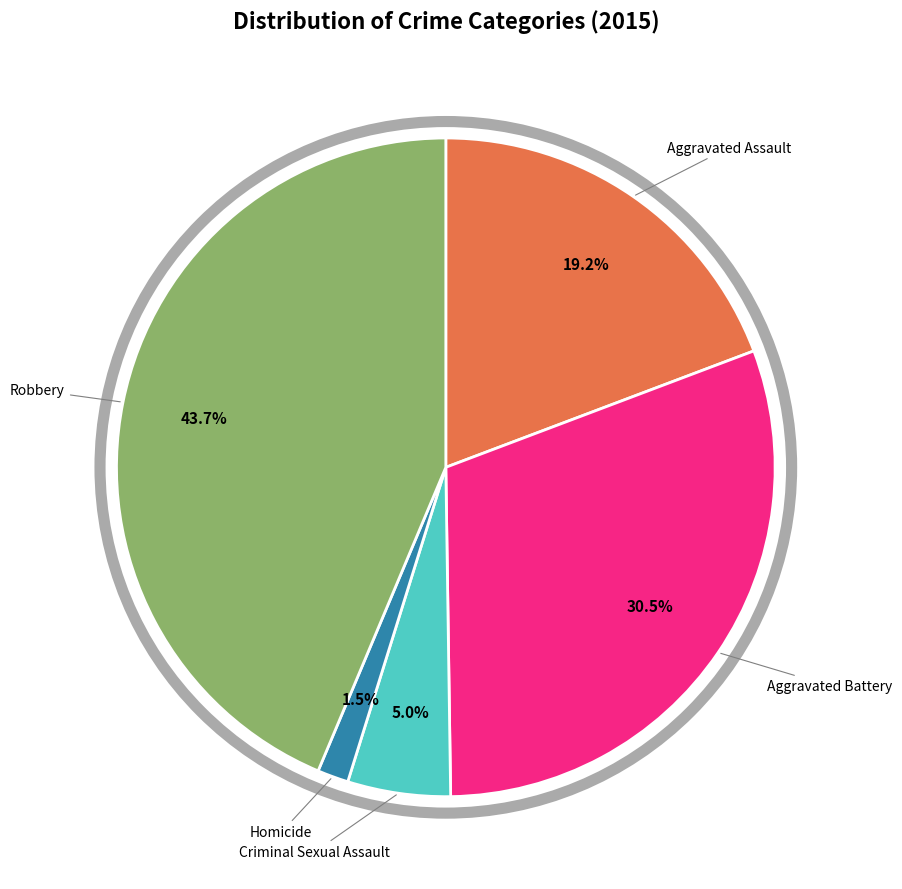

How many segments does this pie chart have?

5